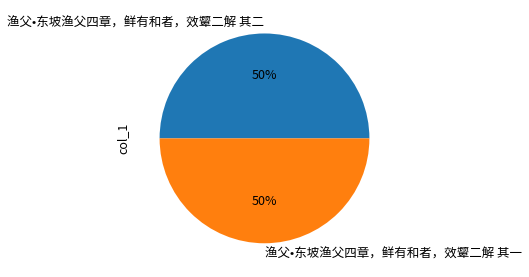

Approximately how many times larger is the value at 渔父•东坡渔父四章，鲜有和者，效颦二解 其二 compared to 渔父•东坡渔父四章，鲜有和者，效颦二解 其一?

1.0